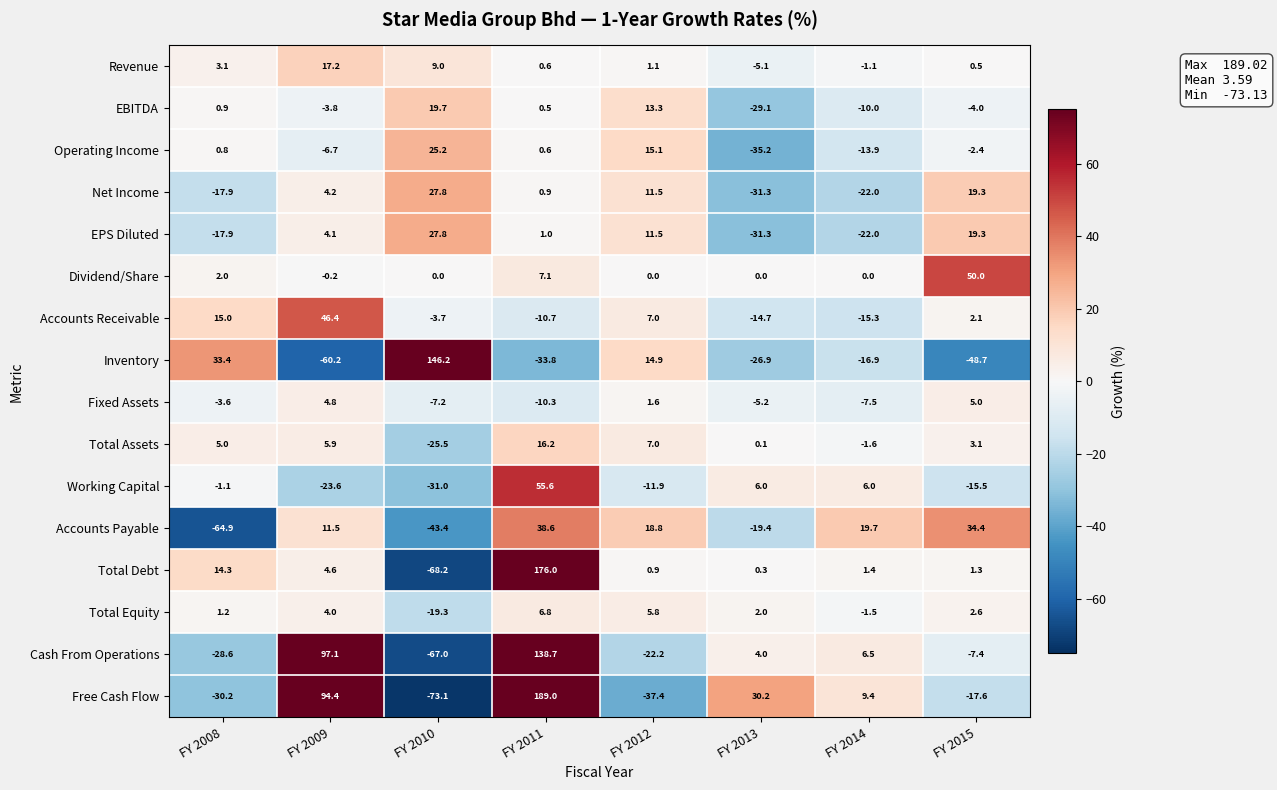

Where is Total Assets nearest to the value -4?

FY 2014